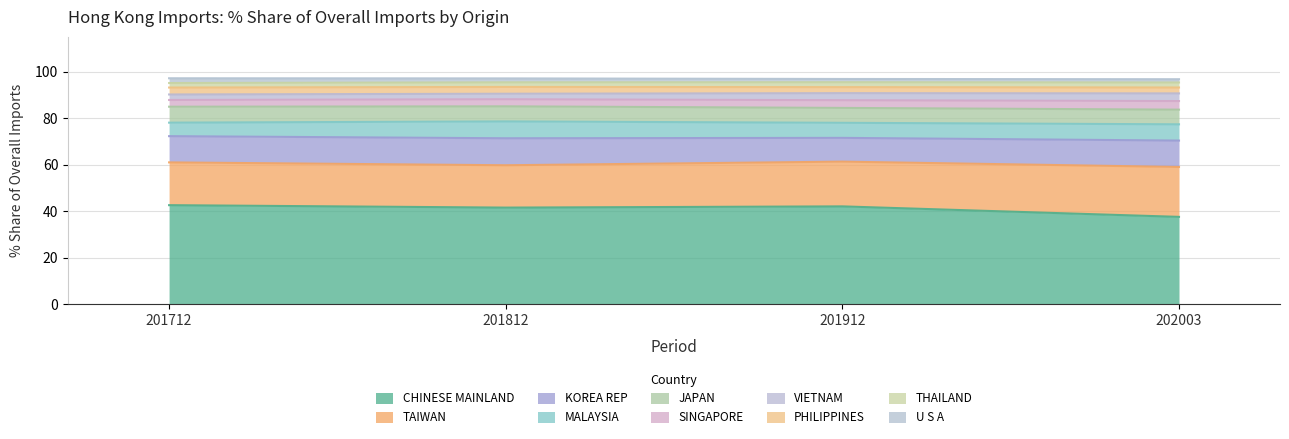

What is the difference between the maximum and minimum values in the 201712_Share series?

40.6